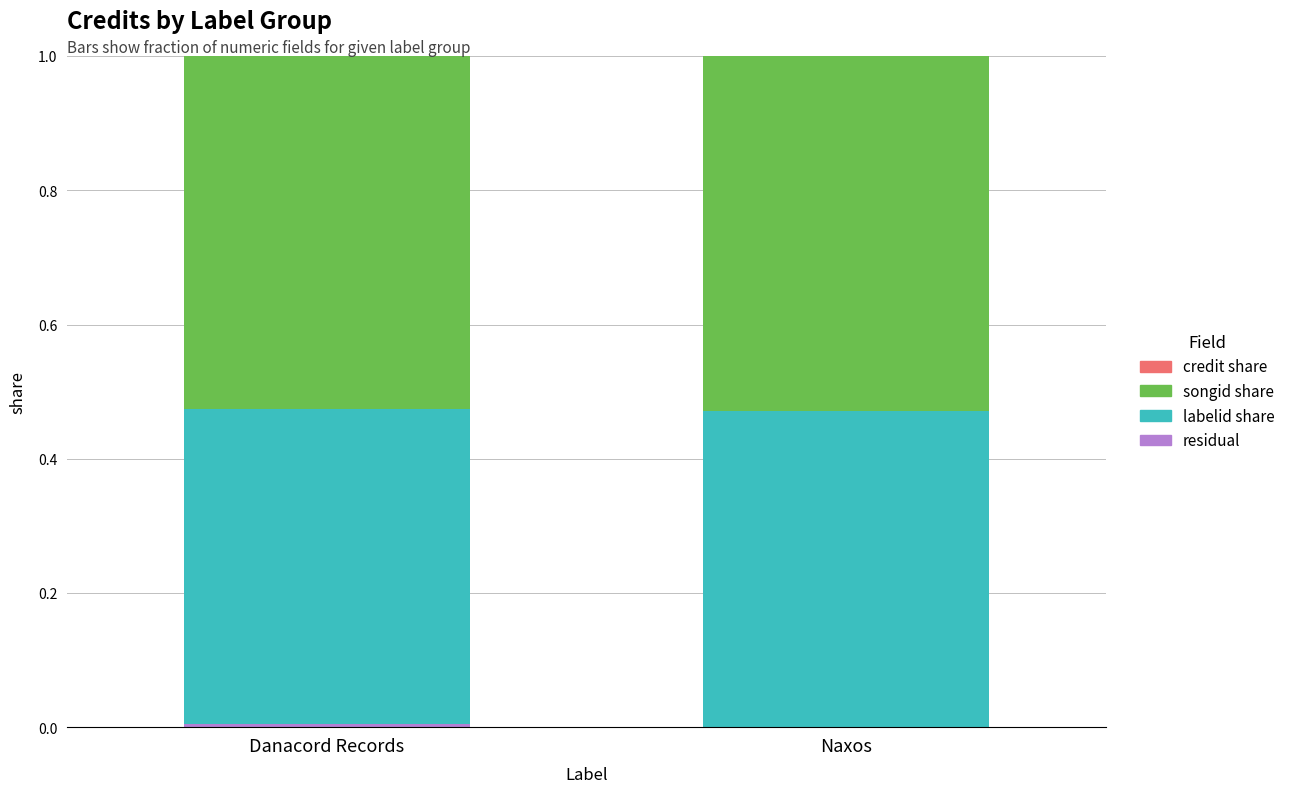

Count the number of data series in this chart.

3